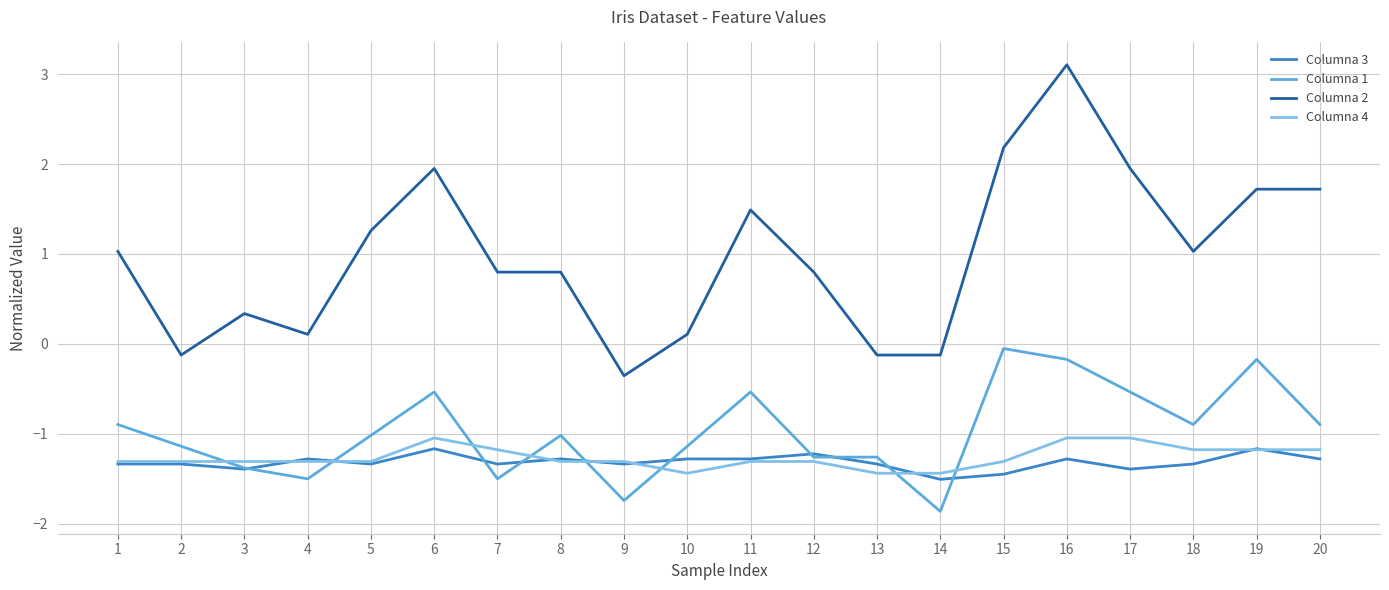

What is the difference between the second highest and second lowest values in the Columna 2 series?

2.3